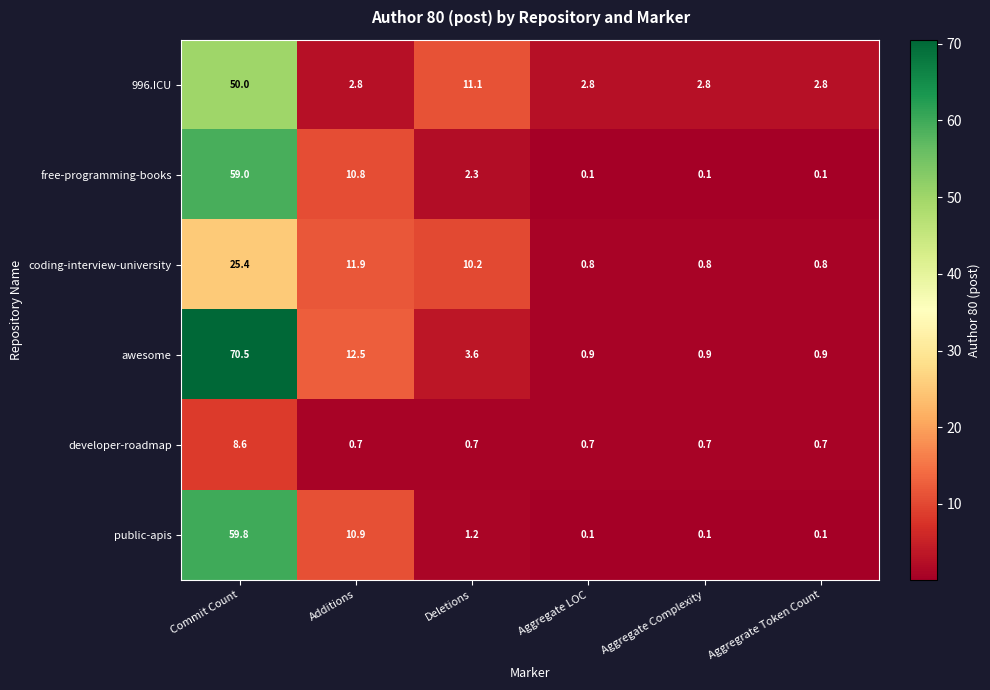

The coding-interview-university series shows 0.8 at Aggregate Complexity. True or false?

True